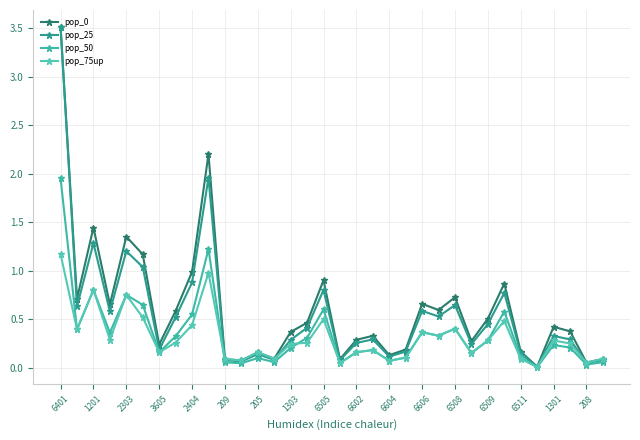

Does the chart have visible grid lines?

Yes